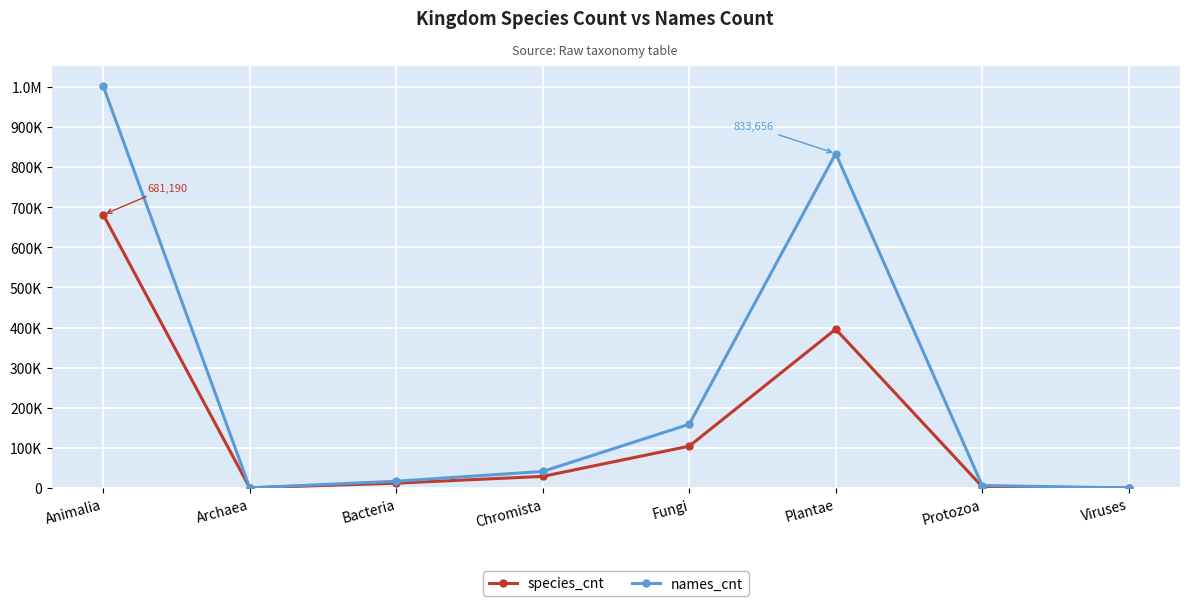

List the series in order of their overall mean, lowest first.

species_cnt, names_cnt